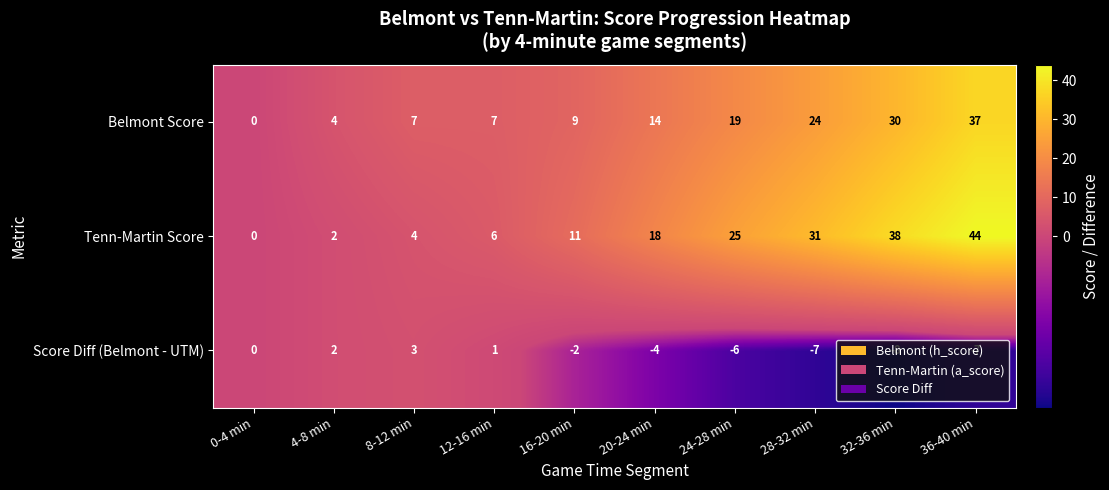

What is the lowest value of the Score Diff (Belmont - UTM) series?

-8